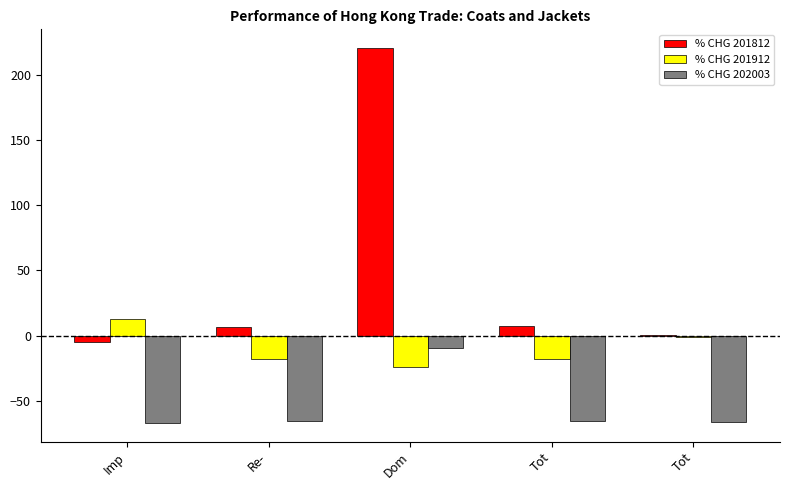

What is the difference between the % CHG 201812 values at Re- and Imp?

11.5